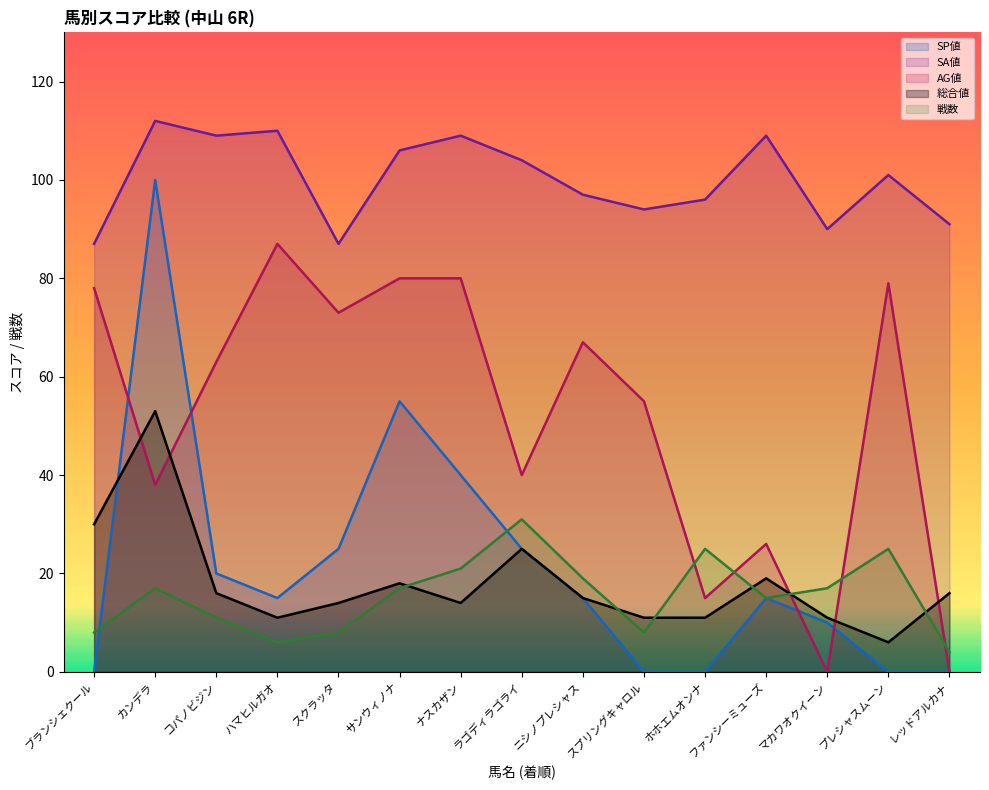

After their last crossing, which series has the higher values: AG値 or SP値?

AG値